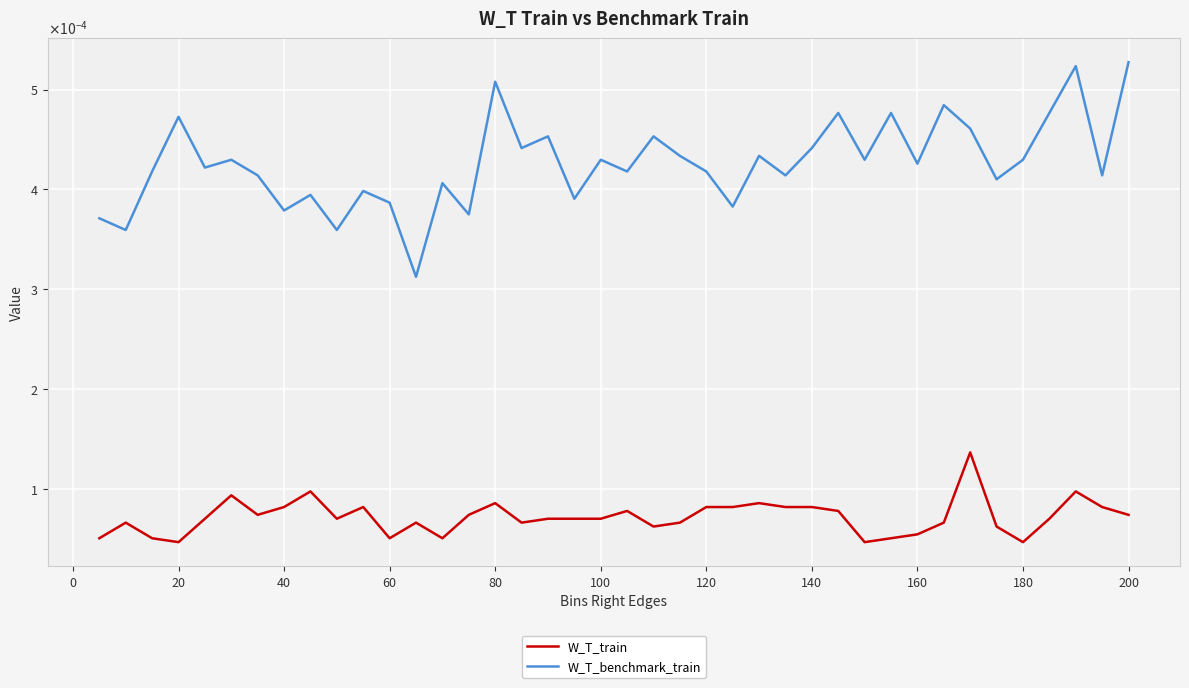

Rank the series by their maximum value, from highest to lowest.

W_T_benchmark_train, W_T_train